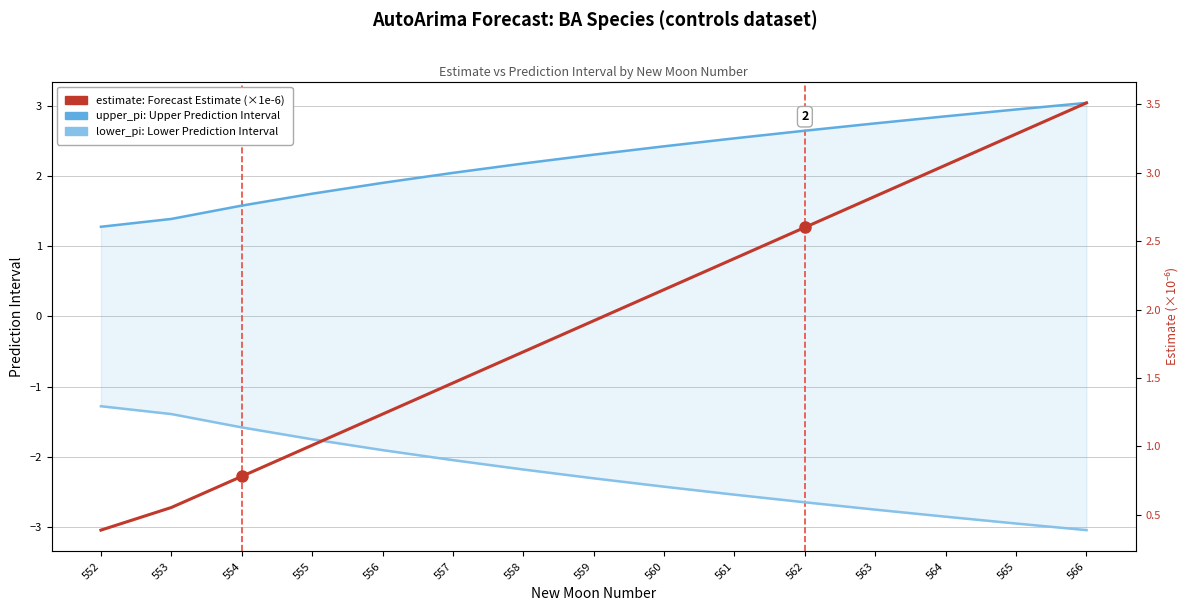

At which label does upper_pi: Upper Prediction Interval reach its minimum?

552